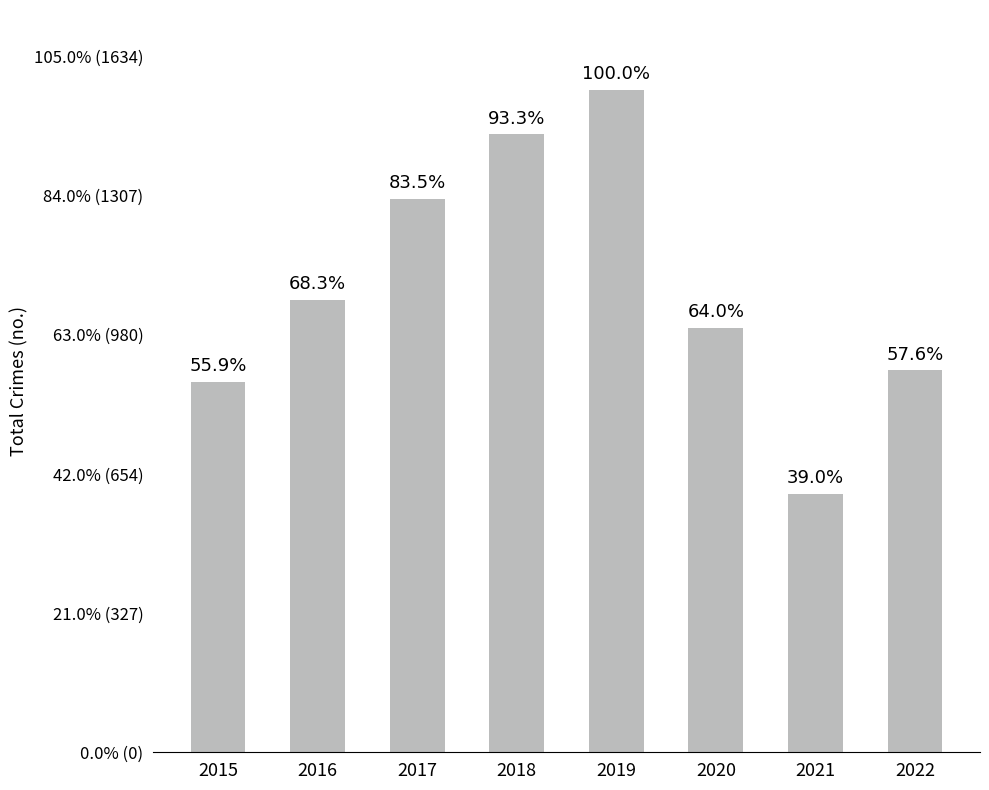

What is the greatest value displayed?

1556